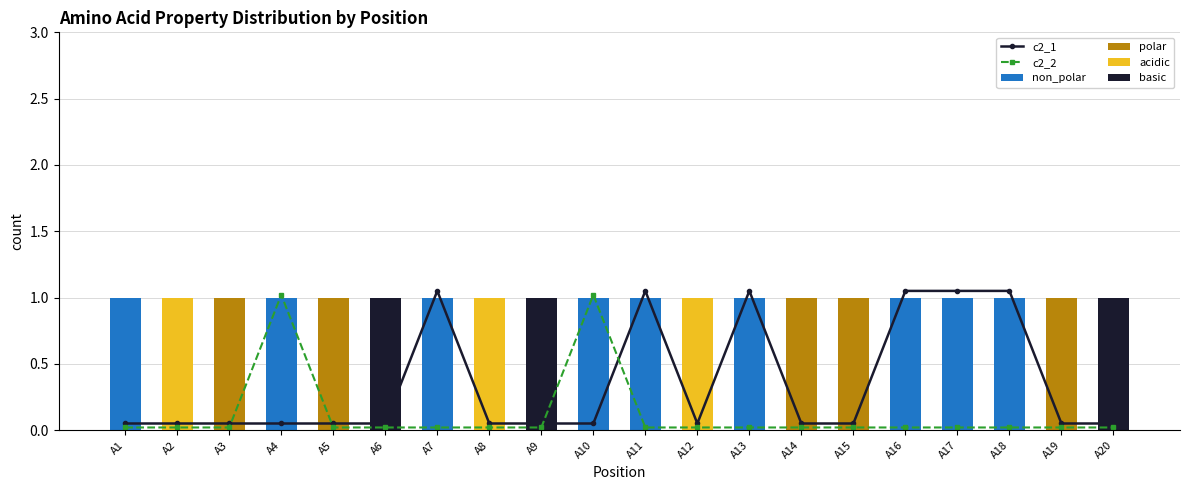

Reading right to left, transcribe all the data shown in this chart.

c2_1: 0.1	0.1	1.1	1.1	1.1	0.1	0.1	1.1	0.1	1.1	0.1	0.1	0.1	1.1	0.1	0.1	0.1	0.1	0.1	0.1
c2_2: 0.0	0.0	0.0	0.0	0.0	0.0	0.0	0.0	0.0	0.0	1.0	0.0	0.0	0.0	0.0	0.0	1.0	0.0	0.0	0.0
non_polar: 0.0	0.0	1.0	1.0	1.0	0.0	0.0	1.0	0.0	1.0	1.0	0.0	0.0	1.0	0.0	0.0	1.0	0.0	0.0	1.0
polar: 0.0	1.0	0.0	0.0	0.0	1.0	1.0	0.0	0.0	0.0	0.0	0.0	0.0	0.0	0.0	1.0	0.0	1.0	0.0	0.0
acidic: 0.0	0.0	0.0	0.0	0.0	0.0	0.0	0.0	1.0	0.0	0.0	0.0	1.0	0.0	0.0	0.0	0.0	0.0	1.0	0.0
basic: 1.0	0.0	0.0	0.0	0.0	0.0	0.0	0.0	0.0	0.0	0.0	1.0	0.0	0.0	1.0	0.0	0.0	0.0	0.0	0.0